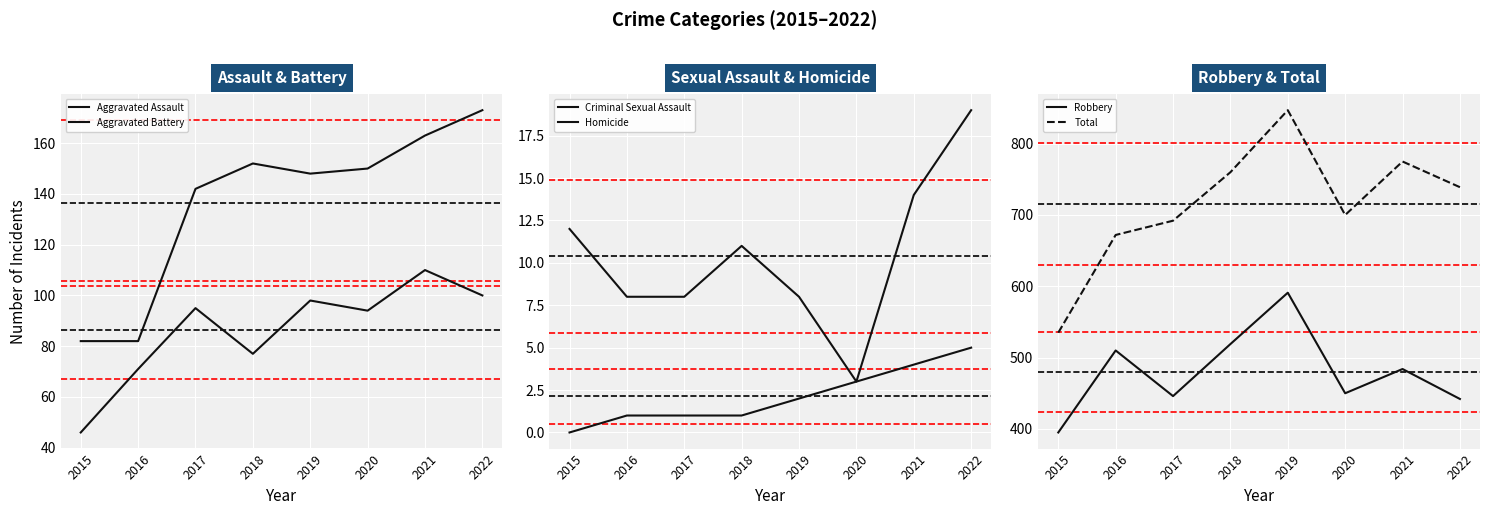

The value of Criminal Sexual Assault at 2015 is 3. True or false?

False